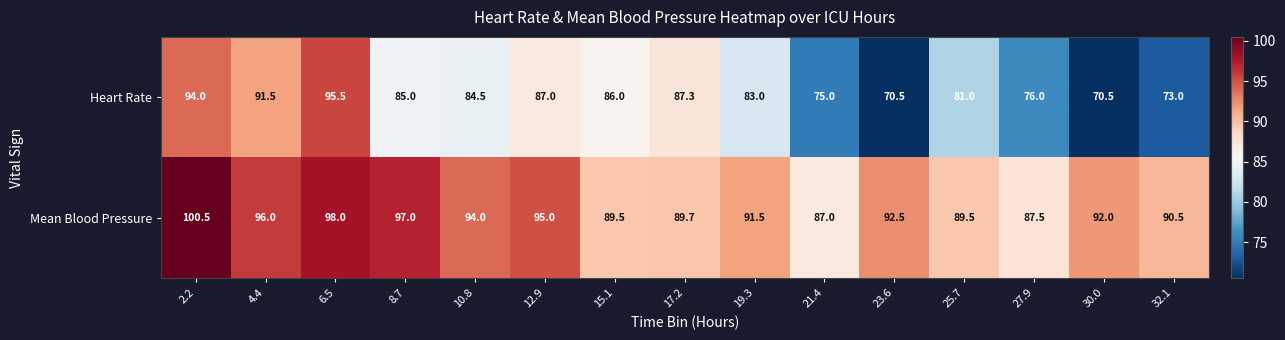

Count the number of data series in this chart.

2